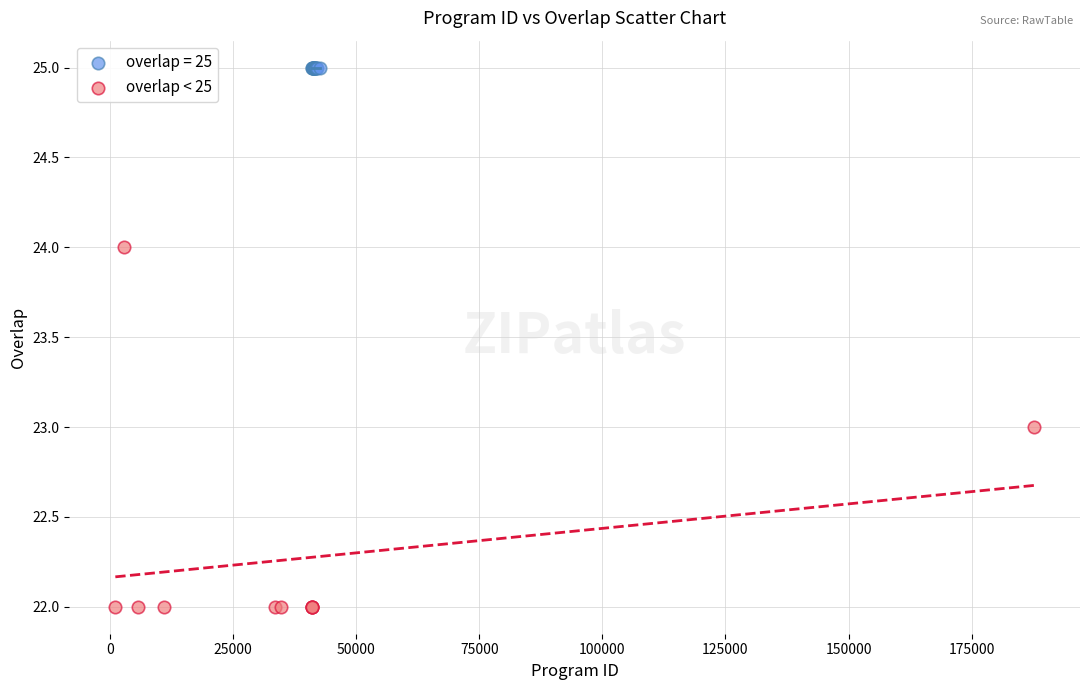

Which series contains the lowest Y value?

overlap < 25